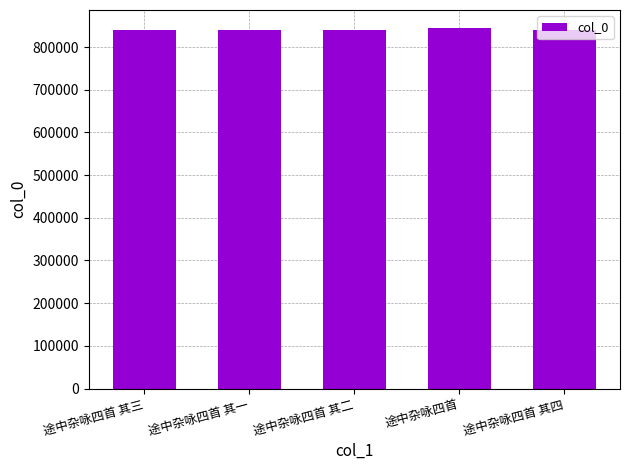

What is the sum of the values at 途中杂咏四首 其二 and 途中杂咏四首 其一?

1681825